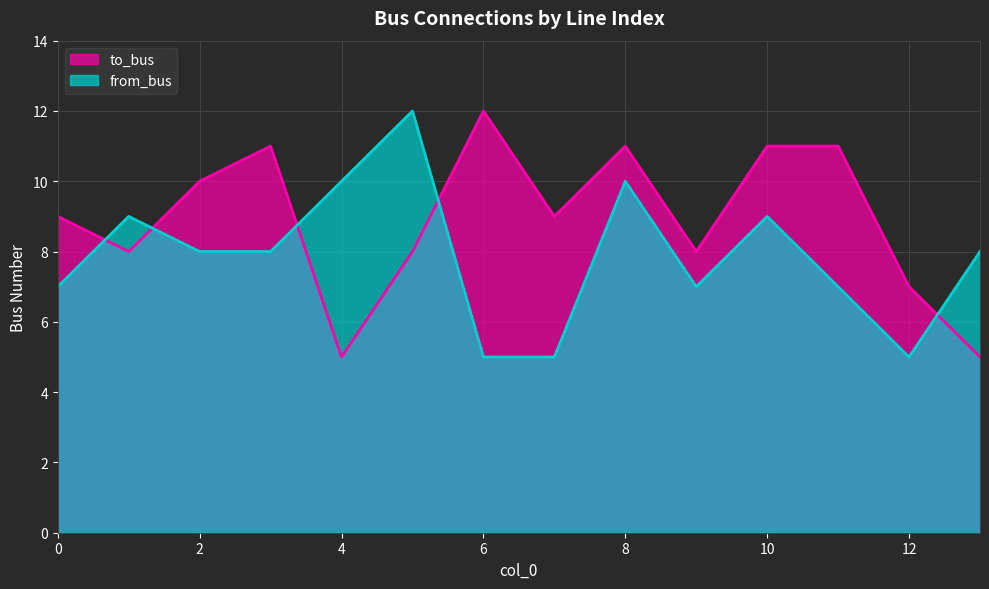

Where does the from_bus series first go above 8?

1